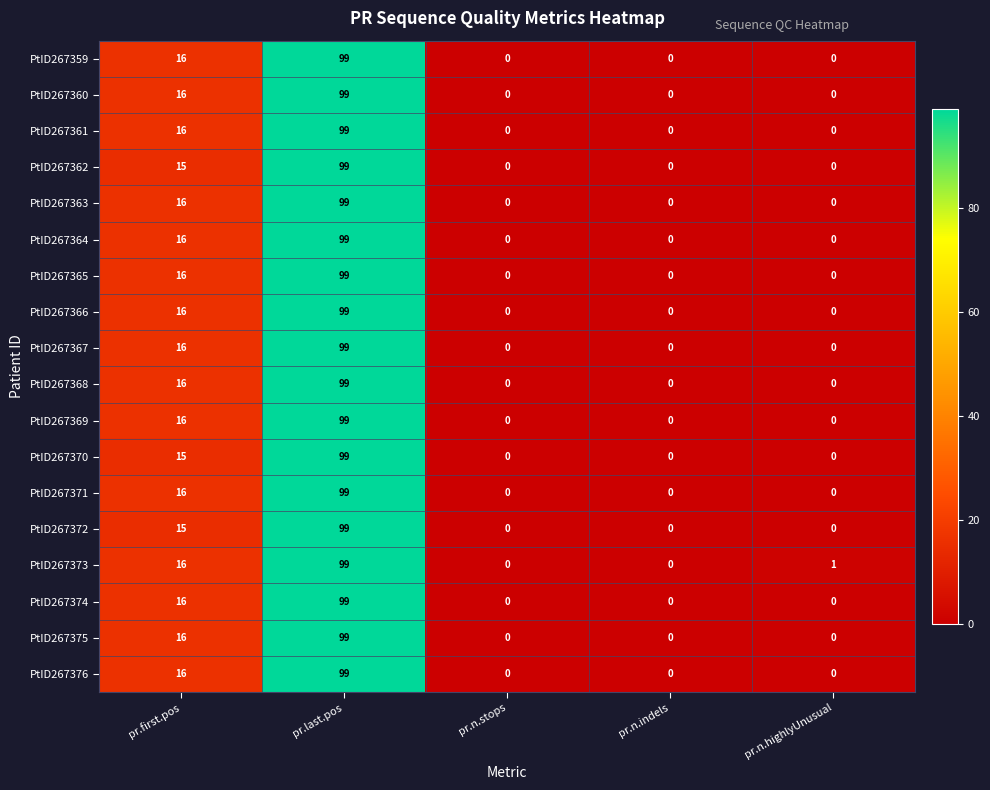

What is the average value of the PtID267373 series?

23